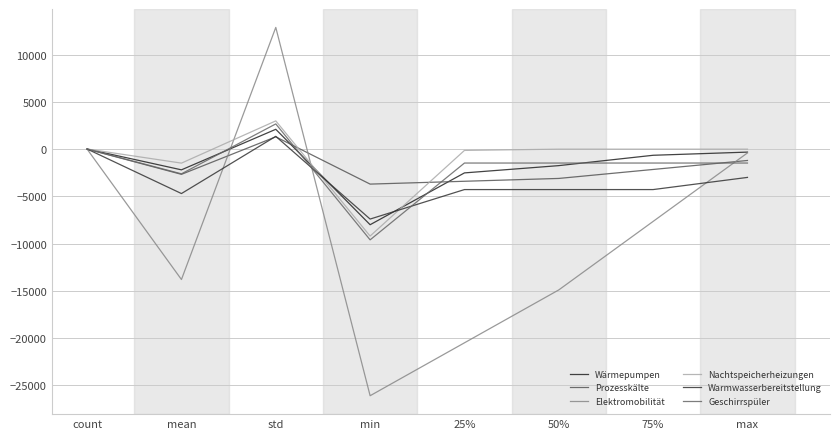

Does the chart display data point markers on the line(s)?

No